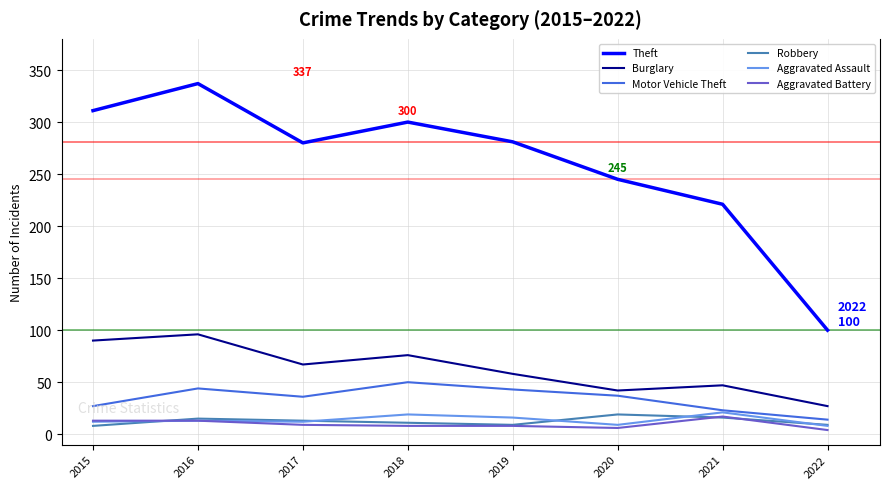

At how many categories does at least one series exceed 249?

5